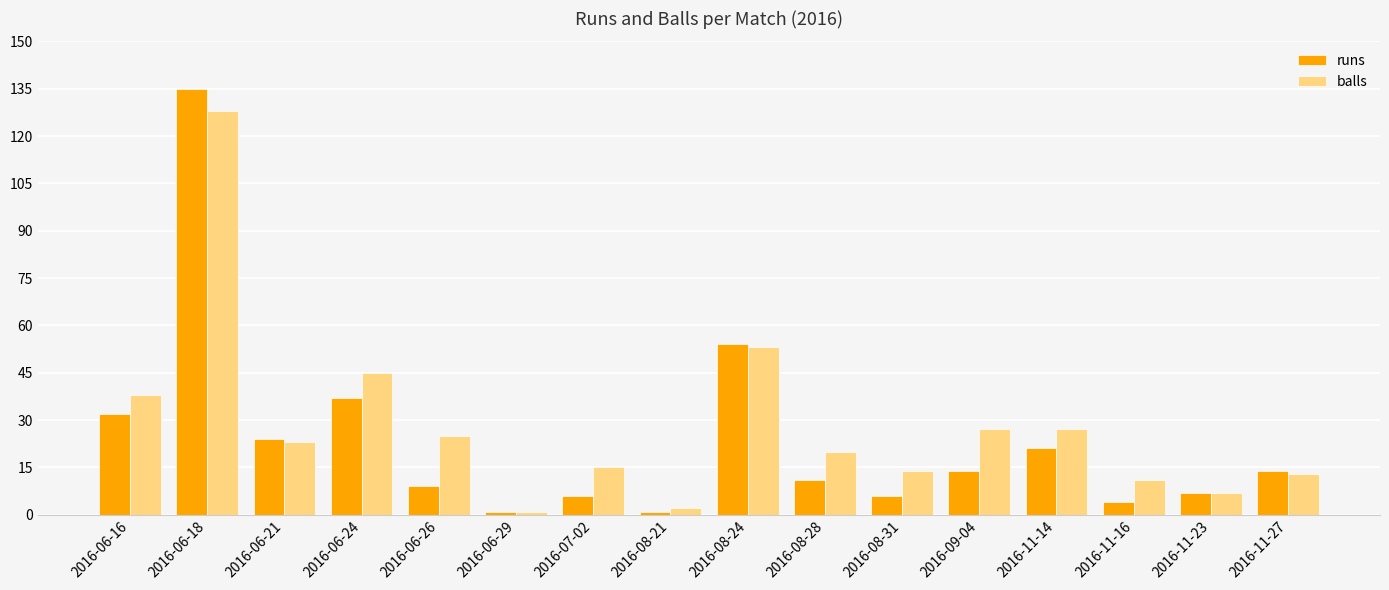

What is the label of the 7th bar from the left?

2016-07-02